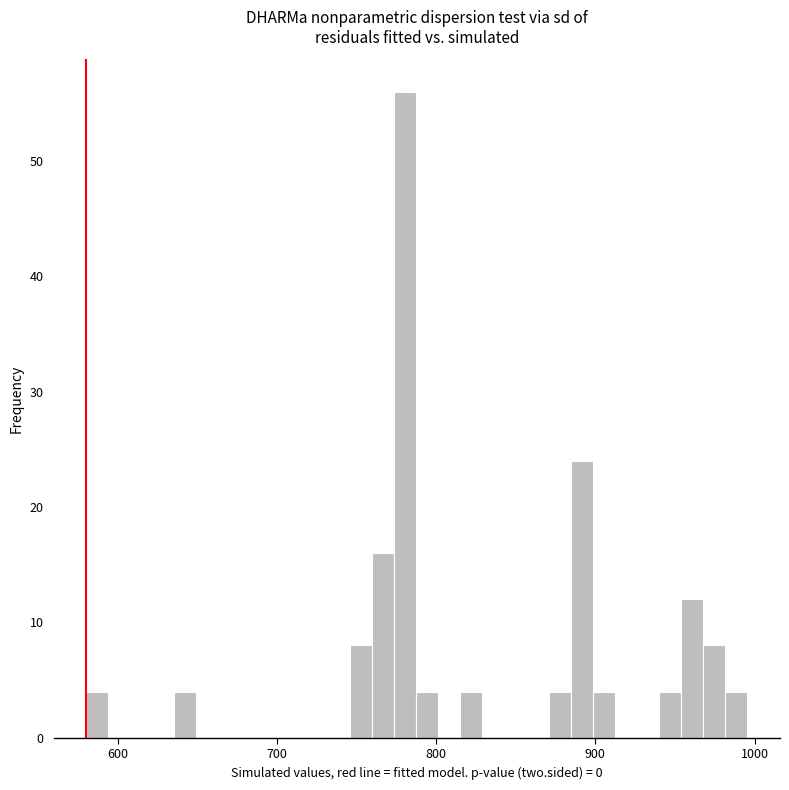

Read against the x-axis, roughly where is the centre of the tallest bar?

780